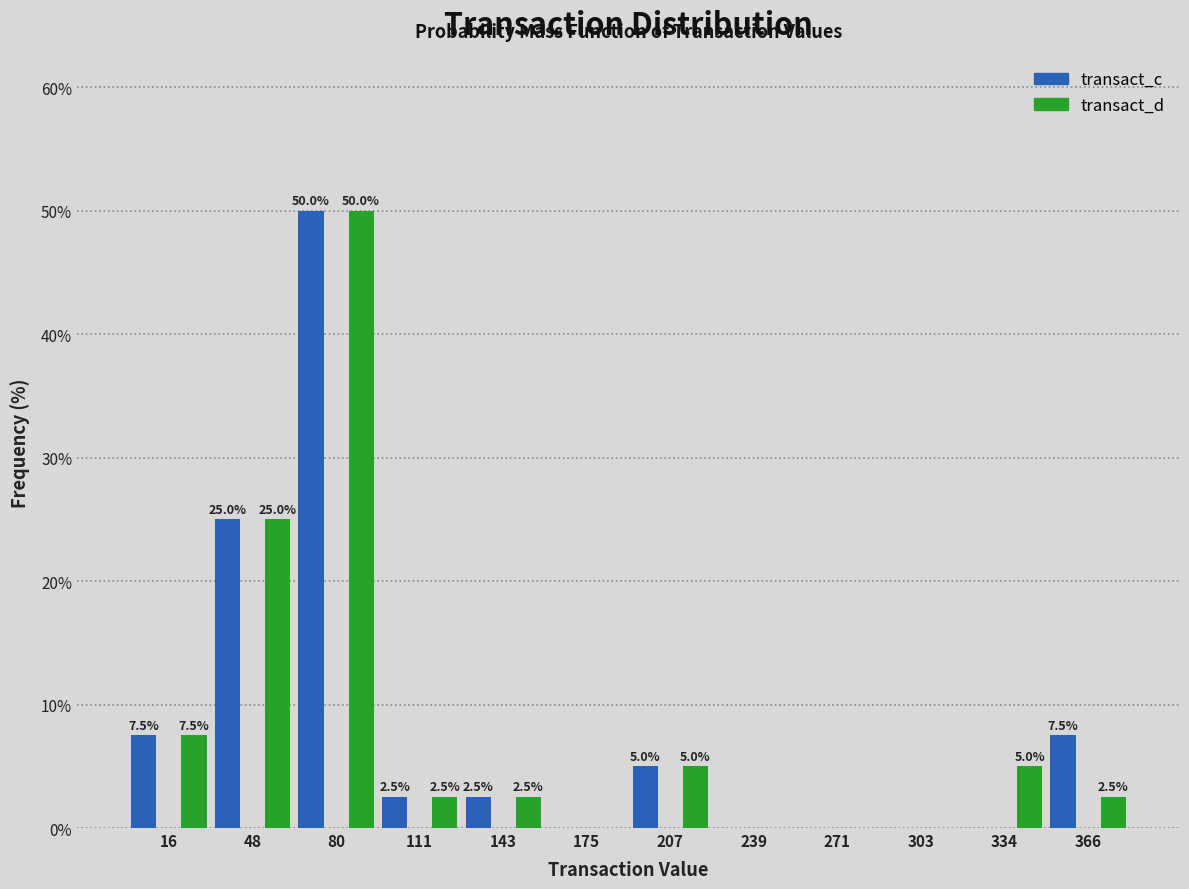

In the transact_c series, which range on the x-axis has the tallest bar?

65 to 95